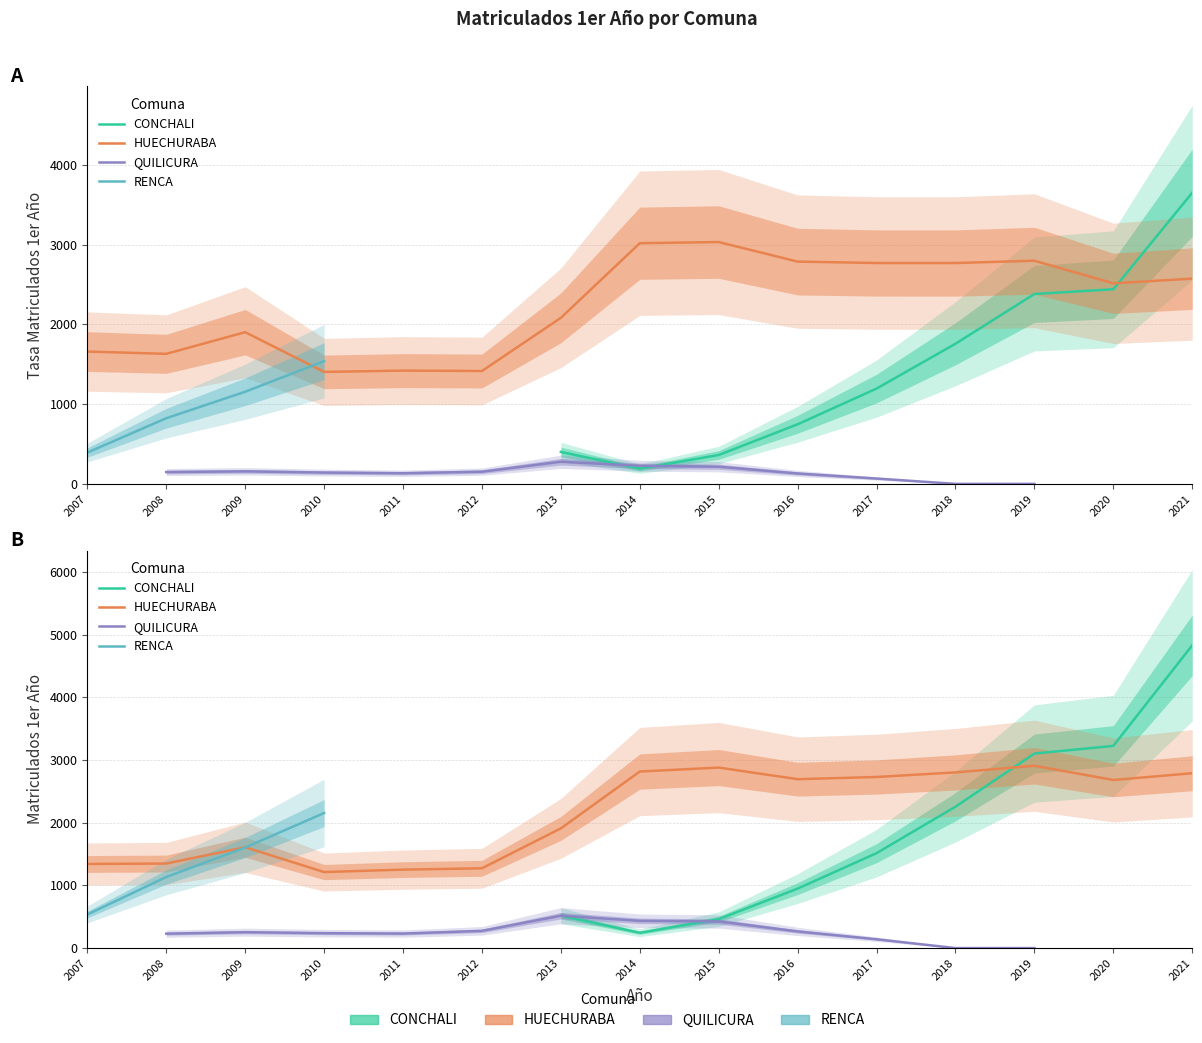

Which has a higher value, 2013 or 2019?

2019